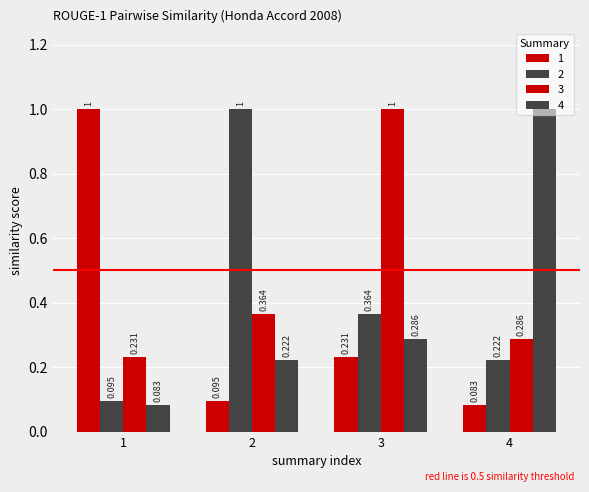

The value of 3 at 3 is 1.0. True or false?

True